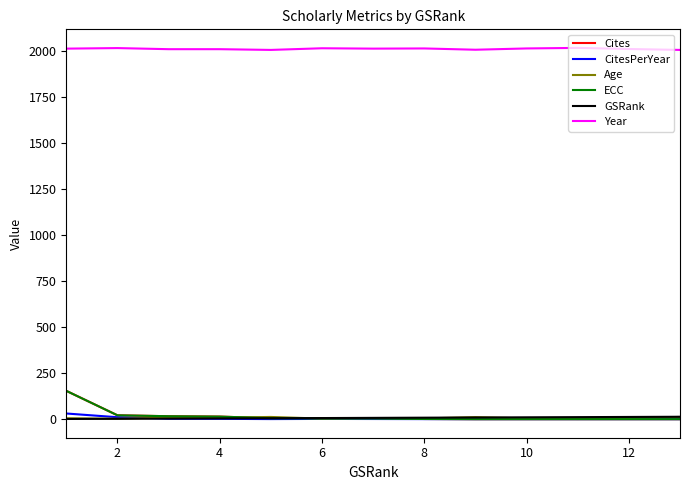

Which series has the largest total across all categories?

Year